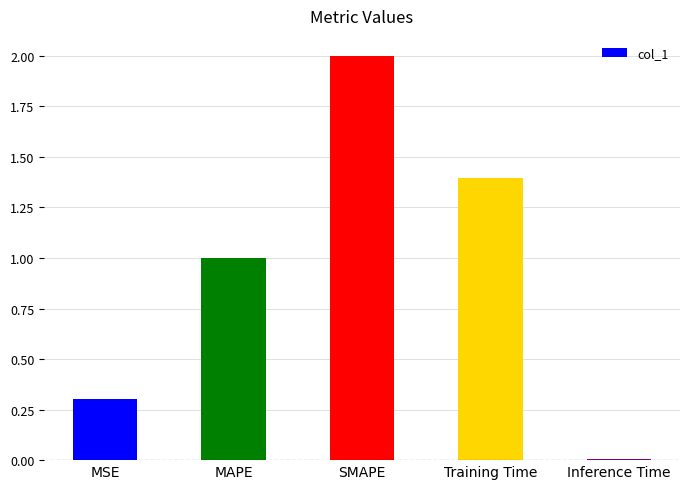

The value at Inference Time is 0.0. True or false?

True